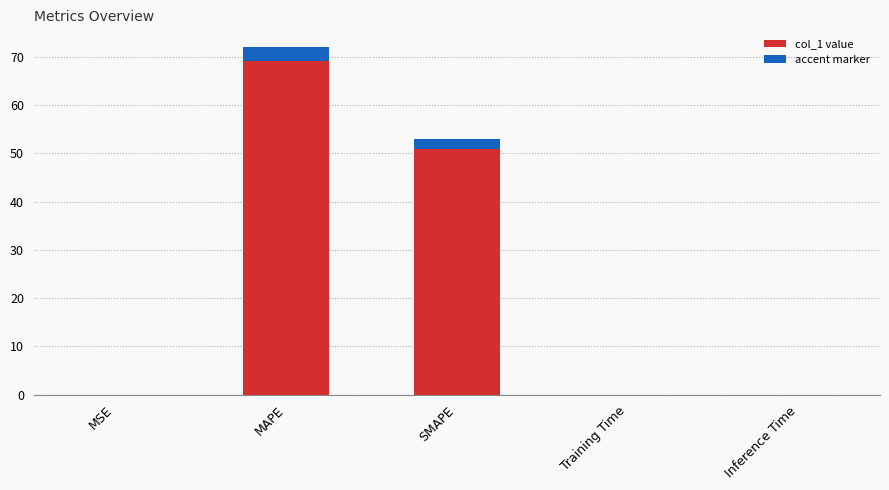

Reading left to right, list all the values displayed in this chart.

0.0	72.1	53.0	0.0	0.0